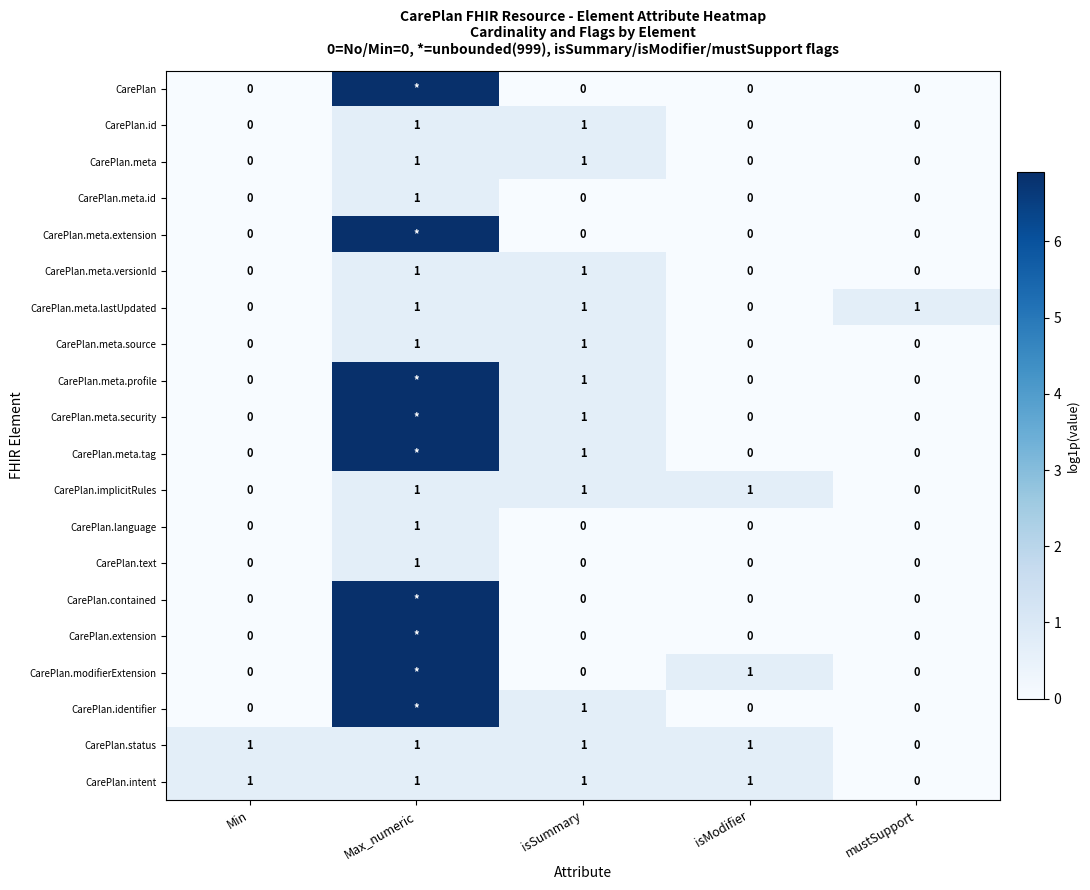

How many categories are shown in the chart?

5